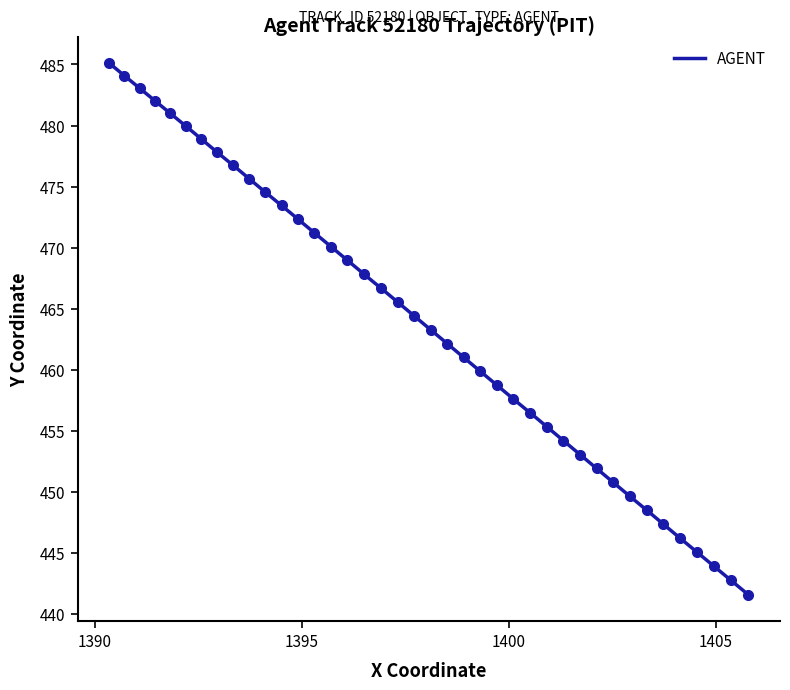

What is the maximum value for AGENT?

485.1